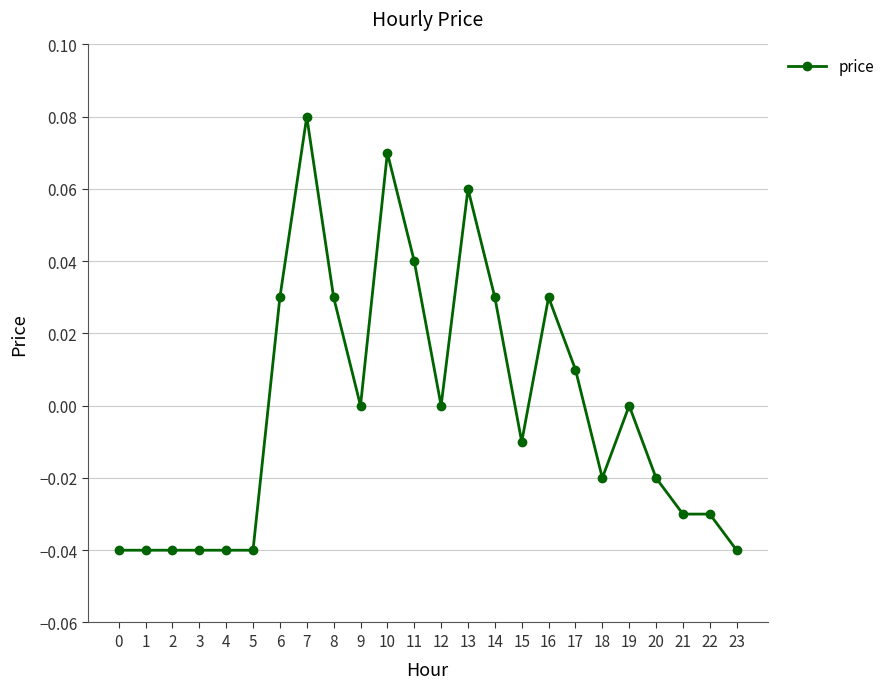

Which category has the highest value across all series?

7